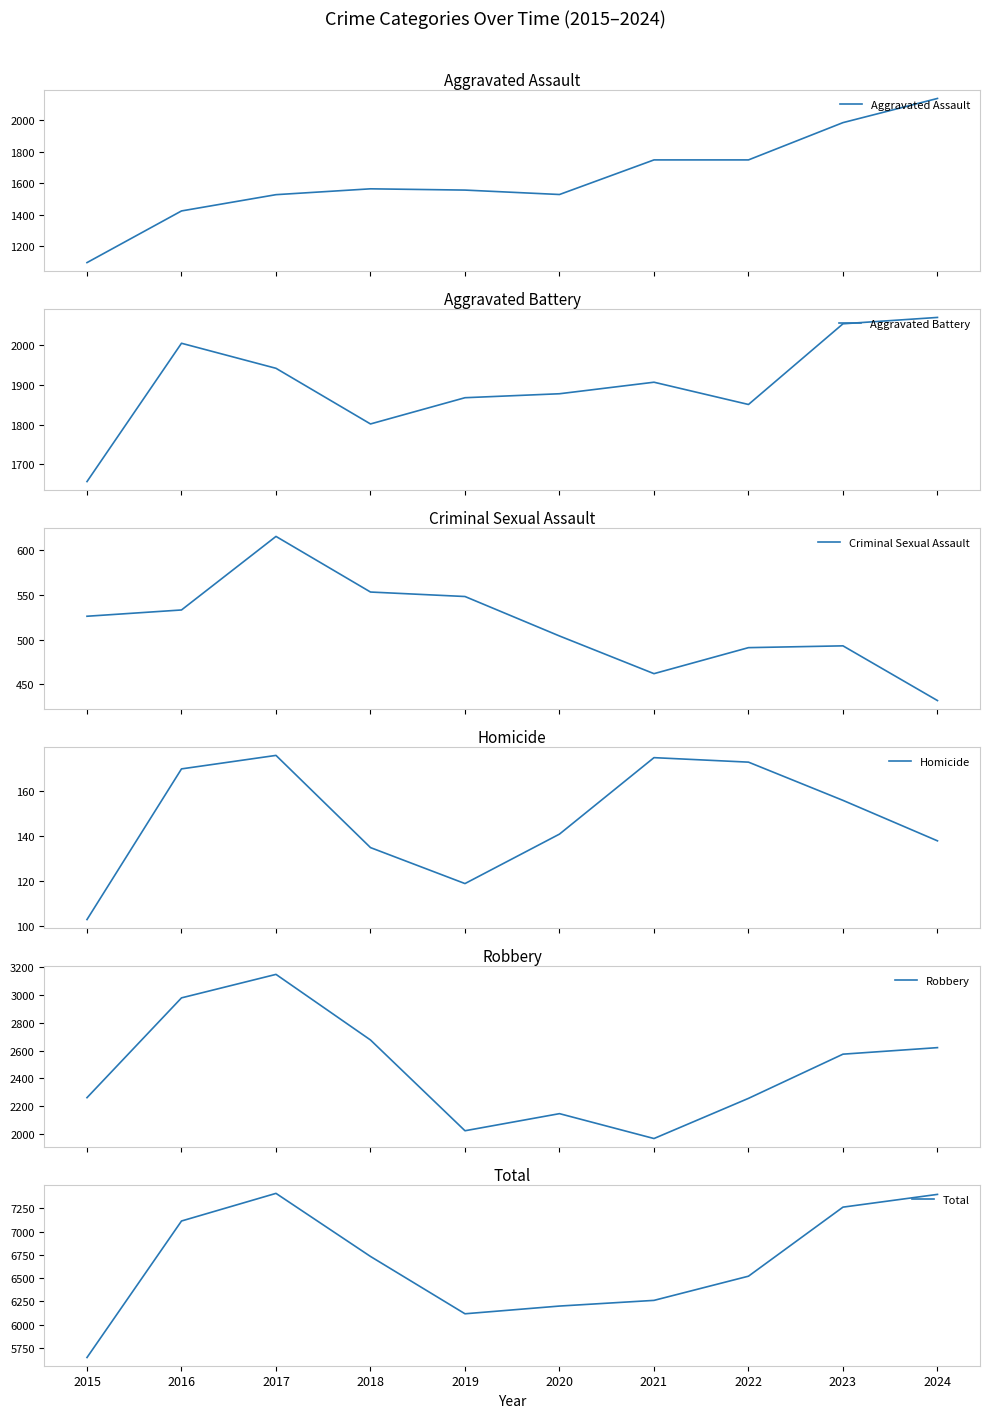

How many series are shown in this chart?

6